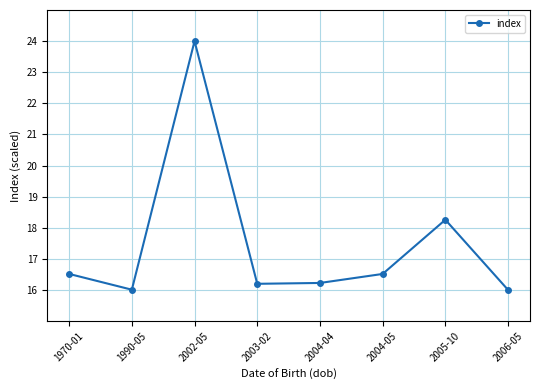

Reading left to right, what are all the values shown in this chart?

16.5	16.0	24.0	16.2	16.2	16.5	18.3	16.0